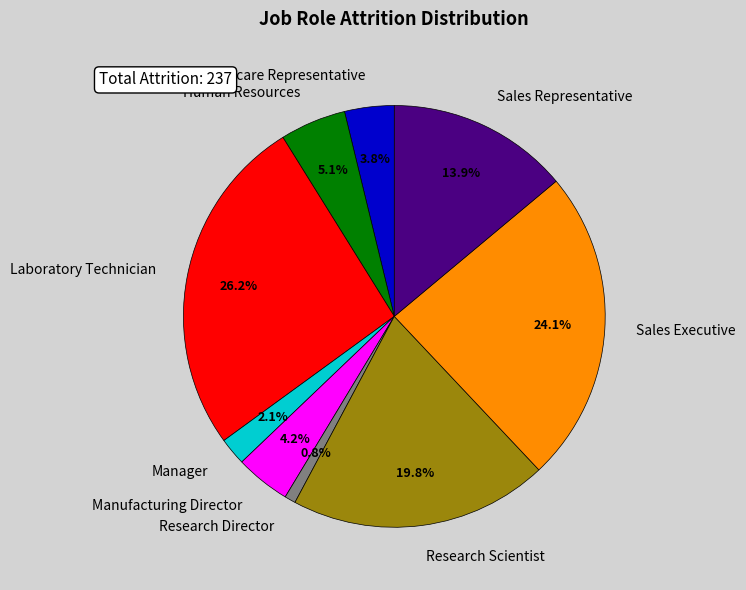

To the nearest percent, what is the combined percentage of Sales Executive and Healthcare Representative?

28%